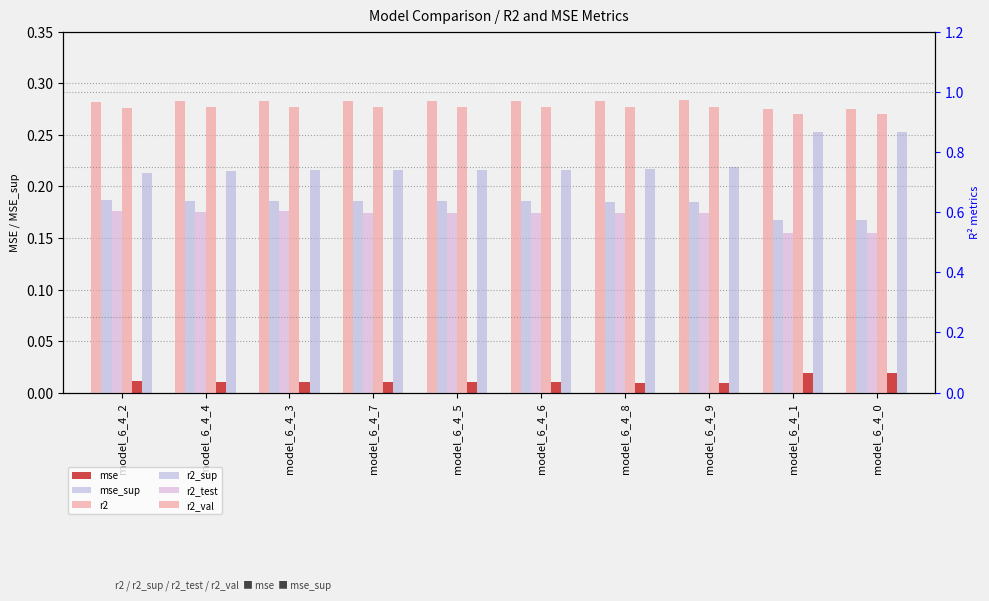

The r2_sup series shows 1.1 at model_6_4_6. True or false?

False